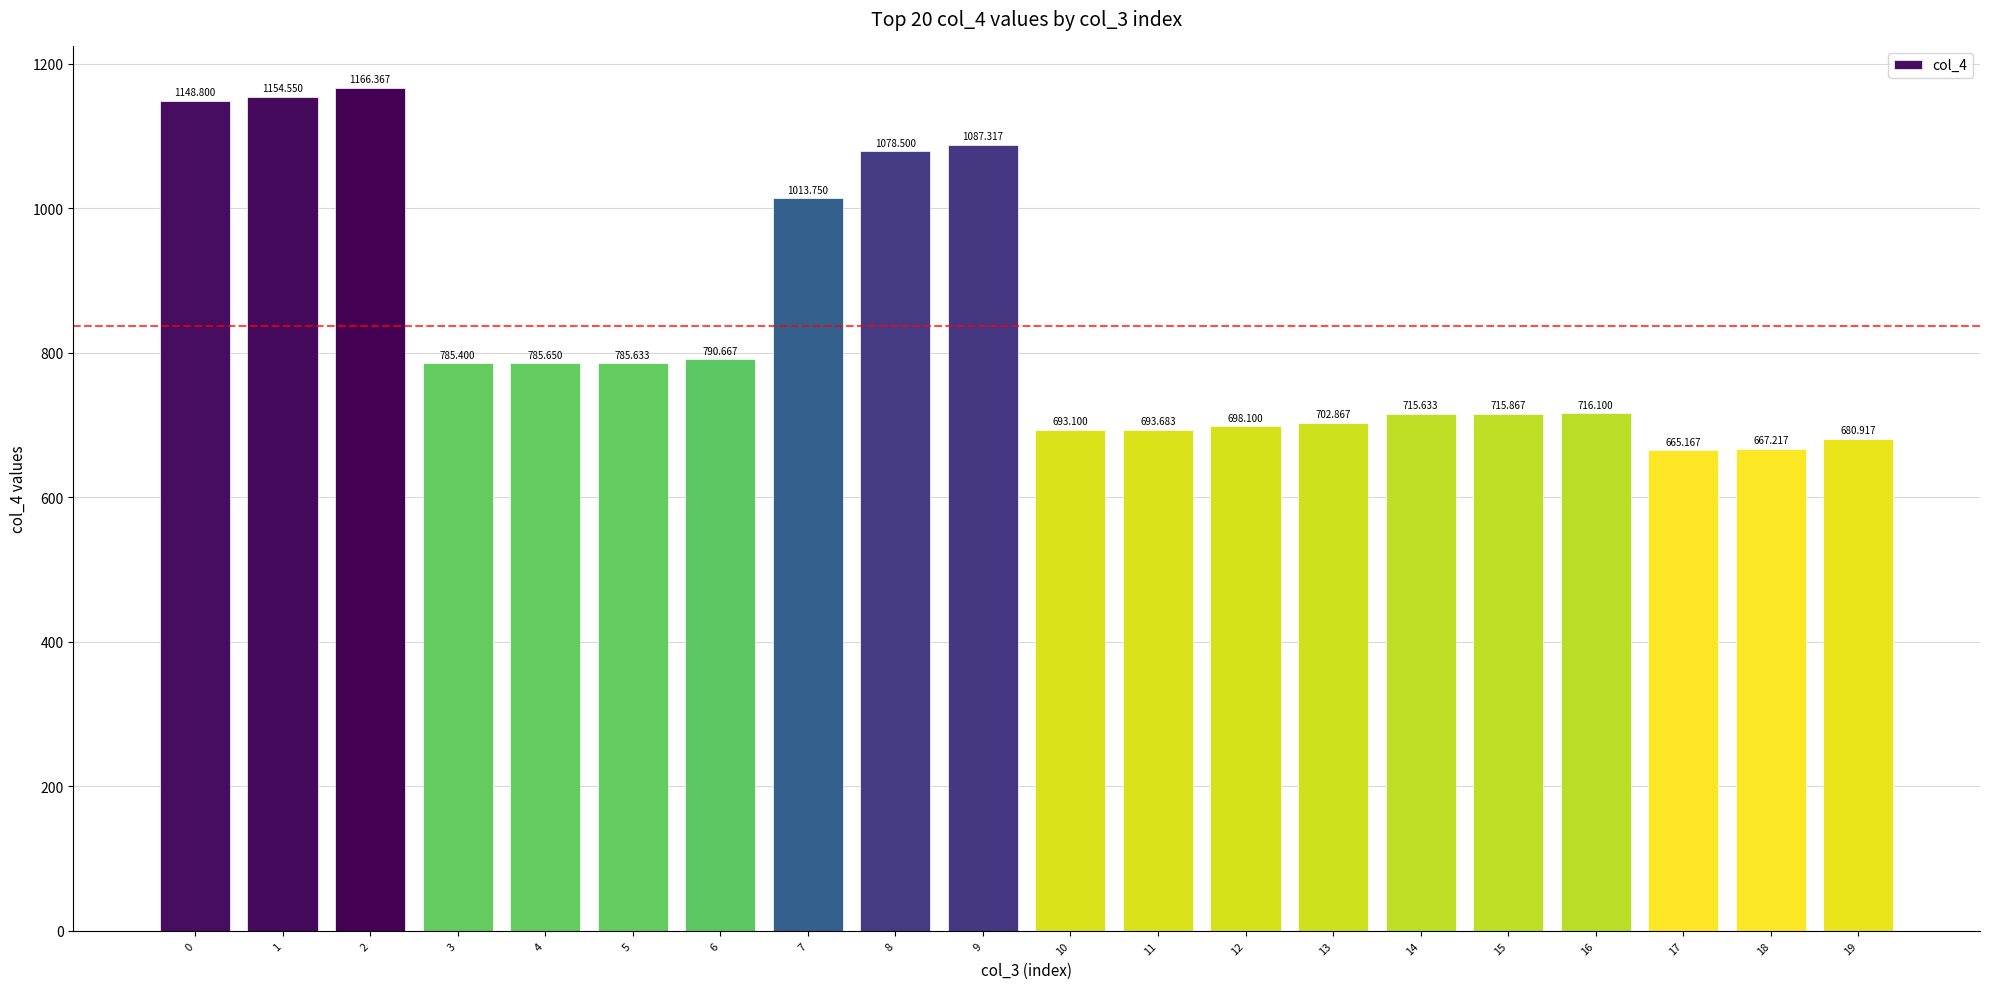

Rank the categories by value from highest to lowest.

2, 1, 0, 9, 8, 7, 6, 4, 5, 3, 16, 15, 14, 13, 12, 11, 10, 19, 18, 17